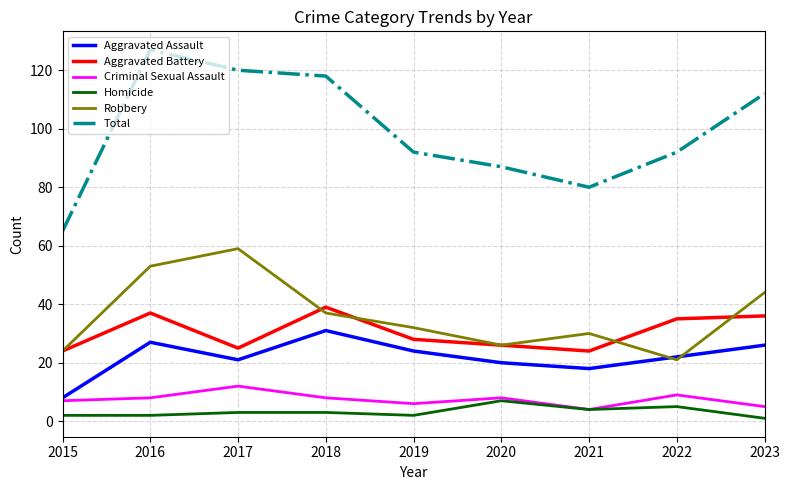

At which label does Criminal Sexual Assault reach its peak?

2017